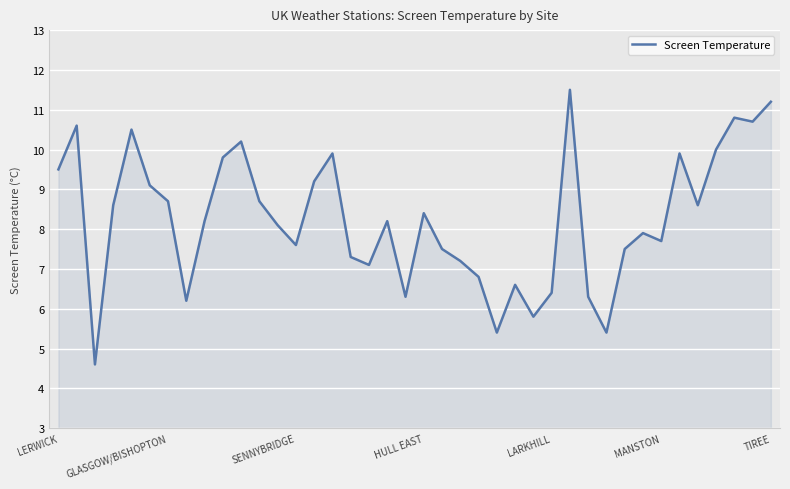

What is the minimum value shown in the chart?

4.6